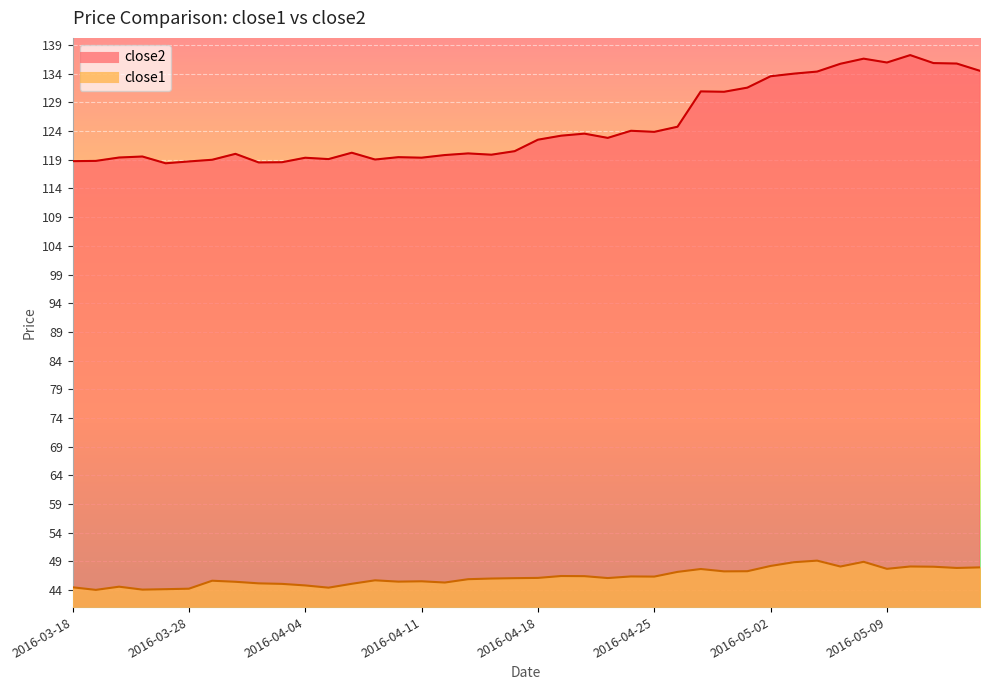

What is the difference between the second highest and second lowest values in the close2 series?

18.1